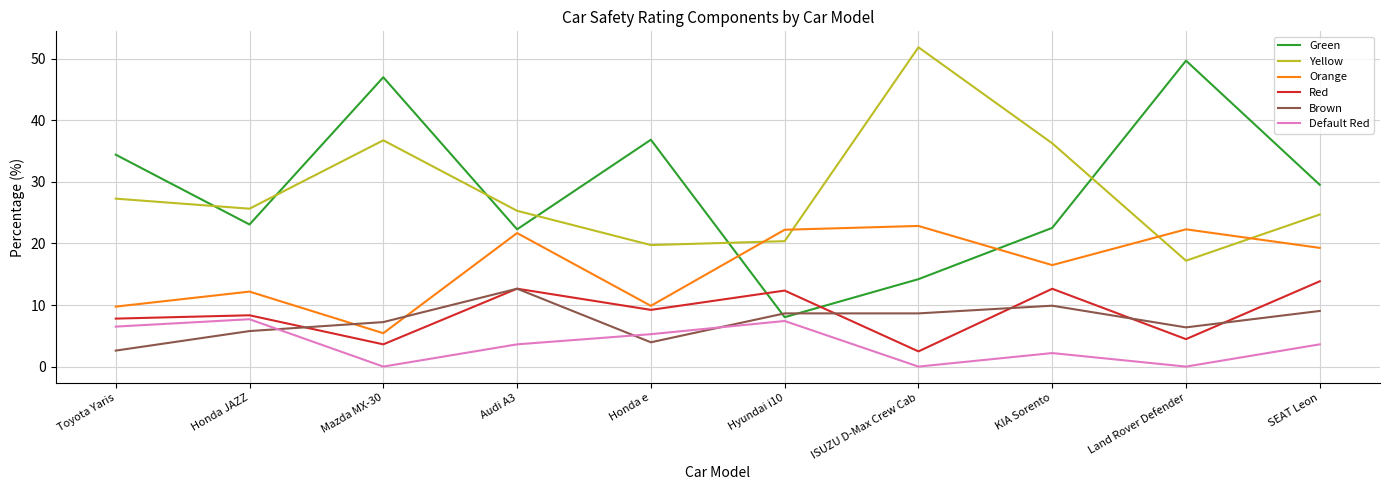

True or false: Orange and Red intersect in this chart.

False